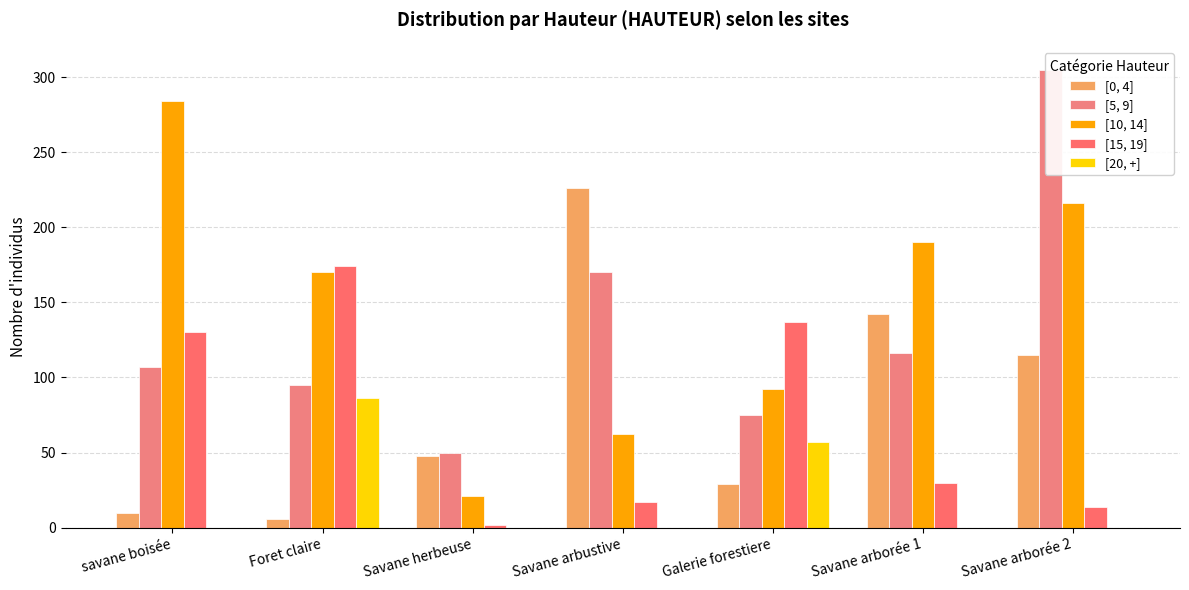

Reading left to right, list all the values displayed in this chart.

[0, 4]: savane boisée=10	Foret claire=6	Savane herbeuse=48	Savane arbustive=226	Galerie forestiere=29	Savane arborée 1=142	Savane arborée 2=115
[5, 9]: savane boisée=107	Foret claire=95	Savane herbeuse=50	Savane arbustive=170	Galerie forestiere=75	Savane arborée 1=116	Savane arborée 2=305
[10, 14]: savane boisée=284	Foret claire=170	Savane herbeuse=21	Savane arbustive=62	Galerie forestiere=92	Savane arborée 1=190	Savane arborée 2=216
[15, 19]: savane boisée=130	Foret claire=174	Savane herbeuse=2	Savane arbustive=17	Galerie forestiere=137	Savane arborée 1=30	Savane arborée 2=14
[20, +]: savane boisée=0	Foret claire=86	Savane herbeuse=0	Savane arbustive=0	Galerie forestiere=57	Savane arborée 1=0	Savane arborée 2=0